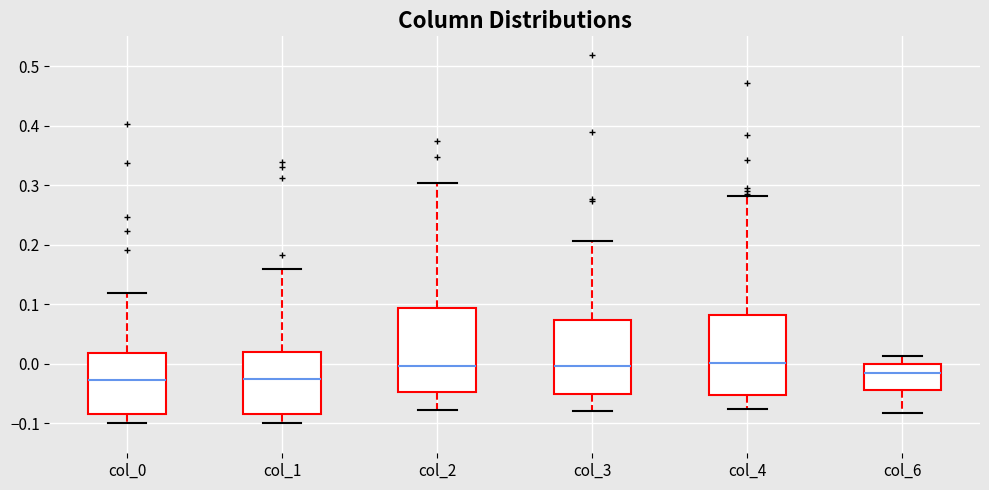

Reading left to right, transcribe this box plot: for each box, give where its median line is, the range the box spans, and where its two whiskers end, as read against the y-axis. The values are not printed on the chart, so give them approximately, as read against the axis.

col_0: median -0.03, box -0.08 to 0.02, whiskers -0.10 to 0.12
col_1: median -0.03, box -0.08 to 0.02, whiskers -0.10 to 0.16
col_2: median 0.00, box -0.05 to 0.09, whiskers -0.08 to 0.30
col_3: median 0.00, box -0.05 to 0.07, whiskers -0.08 to 0.21
col_4: median 0.00, box -0.05 to 0.08, whiskers -0.08 to 0.28
col_6: median -0.01, box -0.04 to 0.00, whiskers -0.08 to 0.01